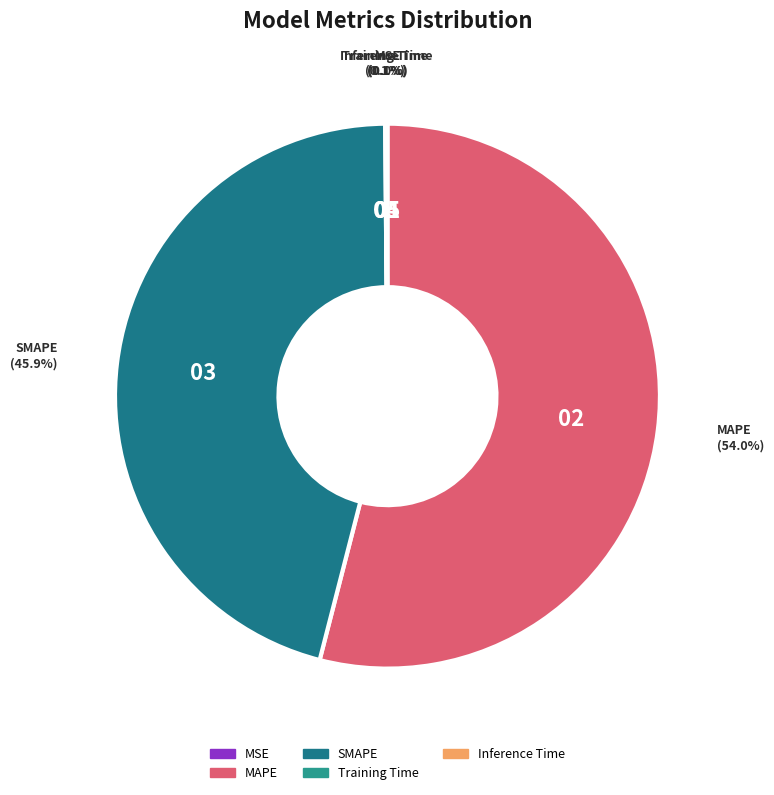

What is the largest slice in the pie chart?

MAPE